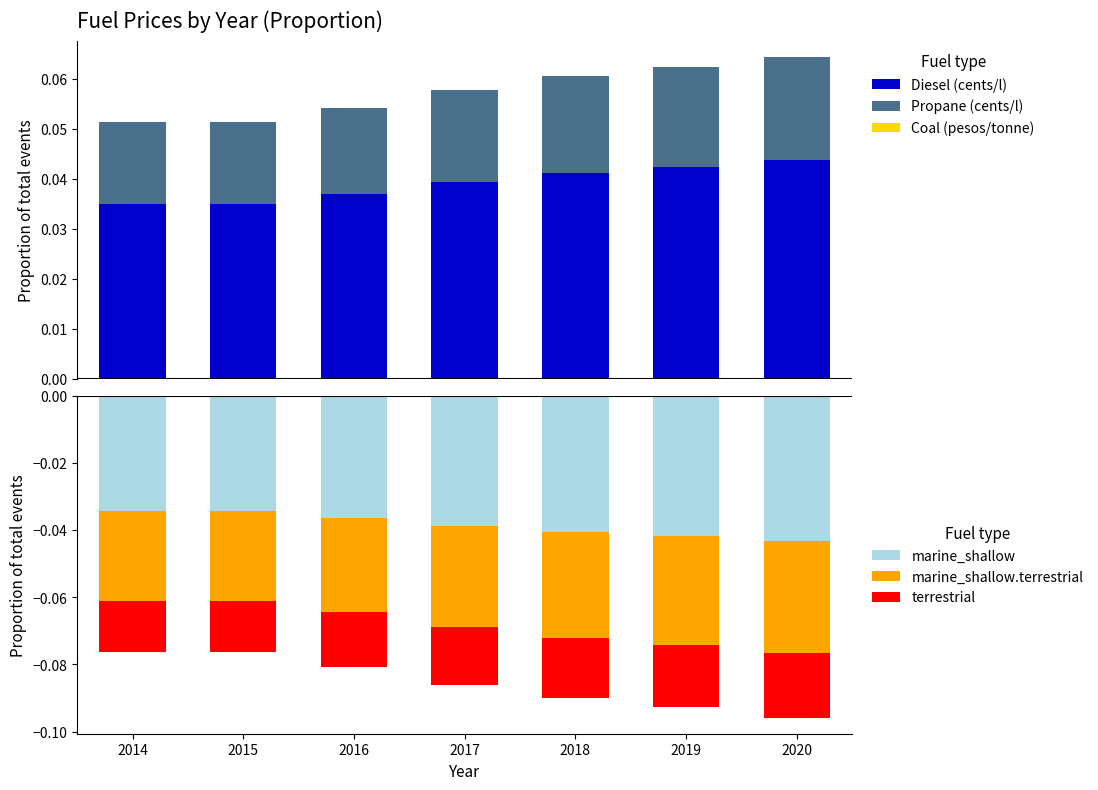

Is it true that Coal (pesos/tonne) equals 0.0 at 2014?

True